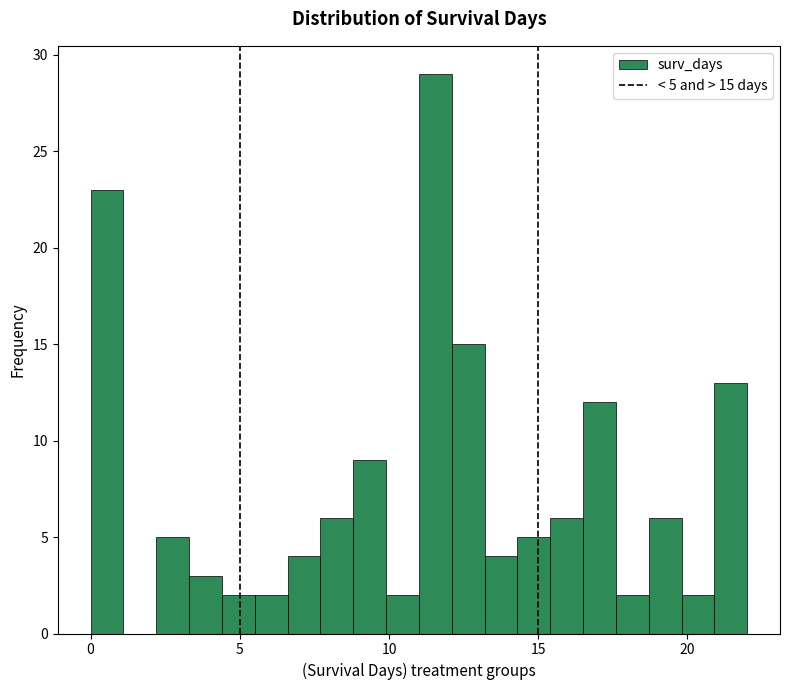

Around what value on the x-axis is the tallest bar? Give the approximate position of its centre, as read against the axis.

11.5